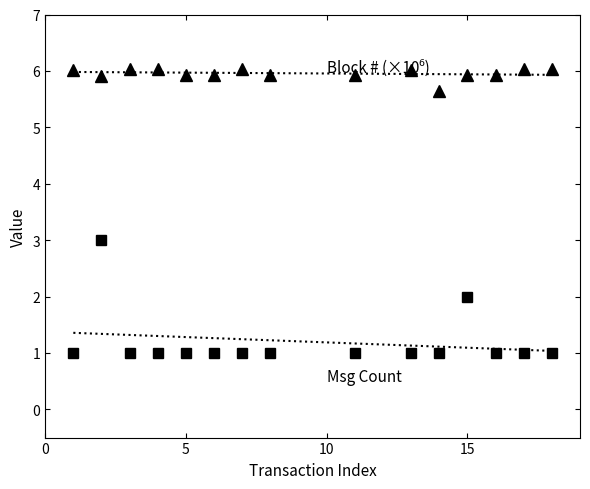

True or false: Msg Count has a value of 1.4 at 10.

False